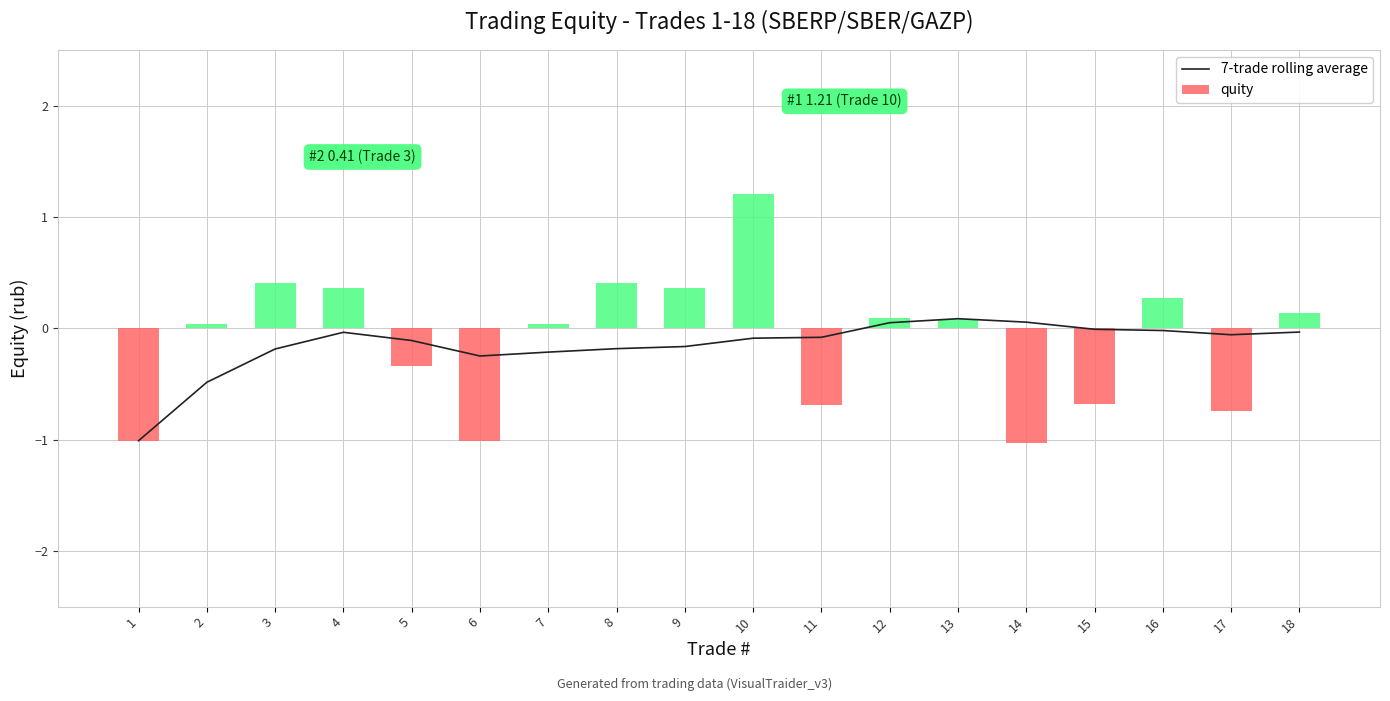

What is the spread (max minus min) of values at 15?

0.7